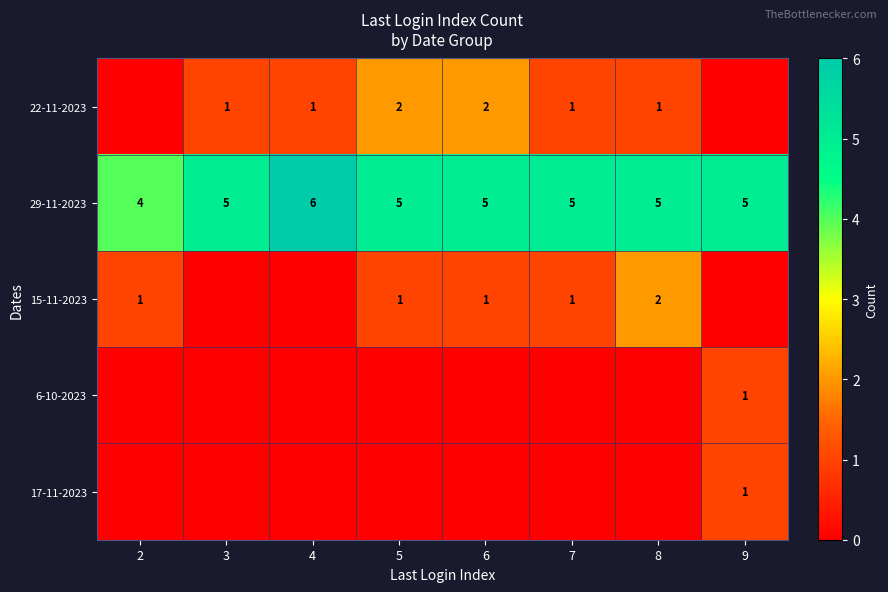

At which category does the chart reach its minimum across all series?

2